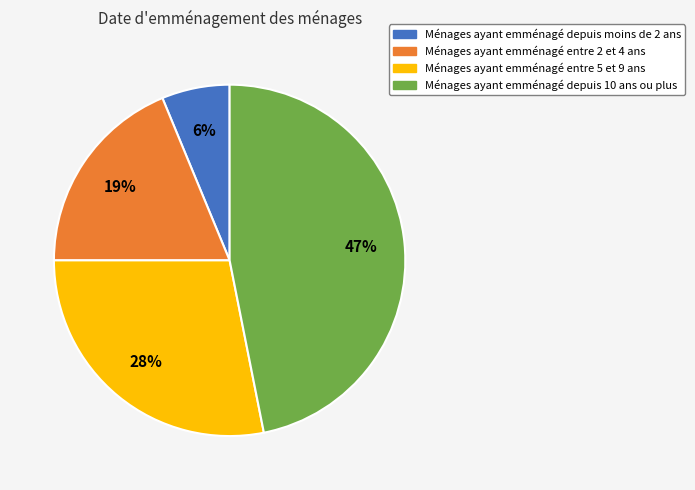

To the nearest percent, what is the average slice percentage?

25%